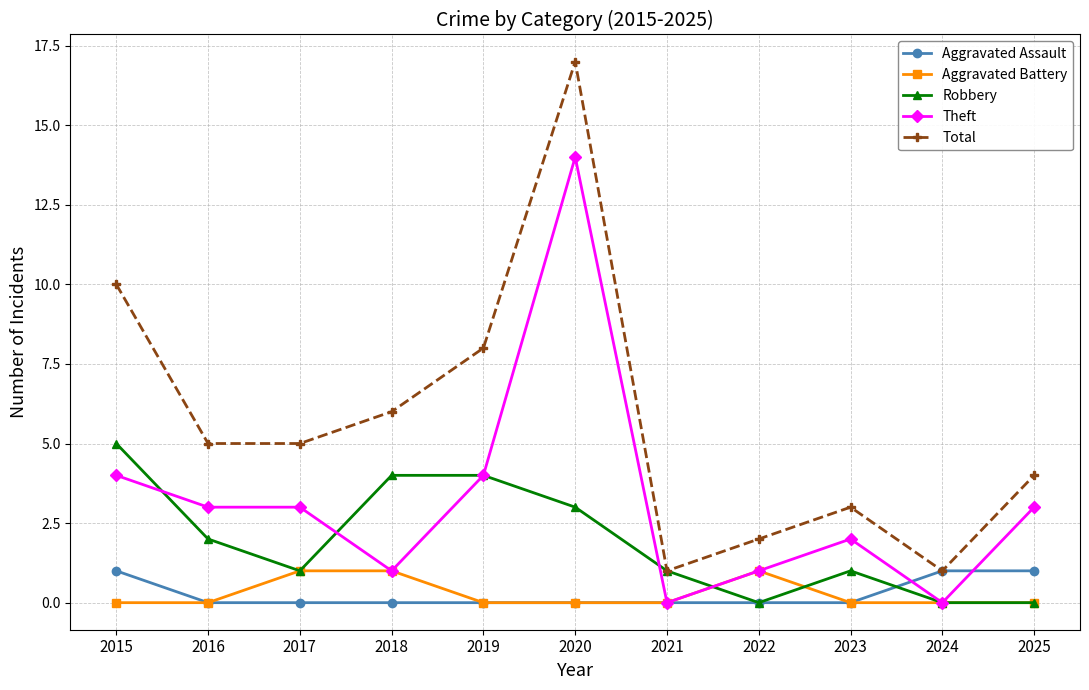

True or false: Total has more than 2 interior local peaks.

False